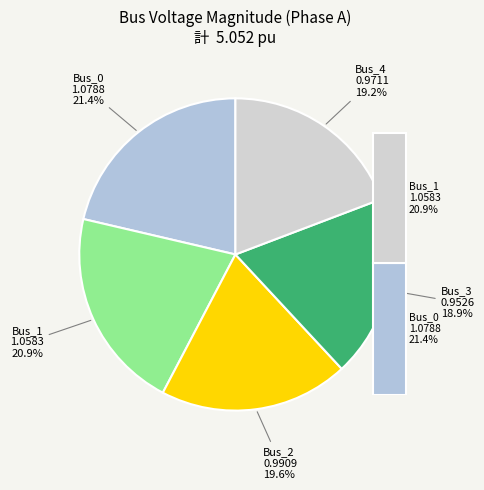

What percentage is the Bus_2 slice, to the nearest percent?

20%